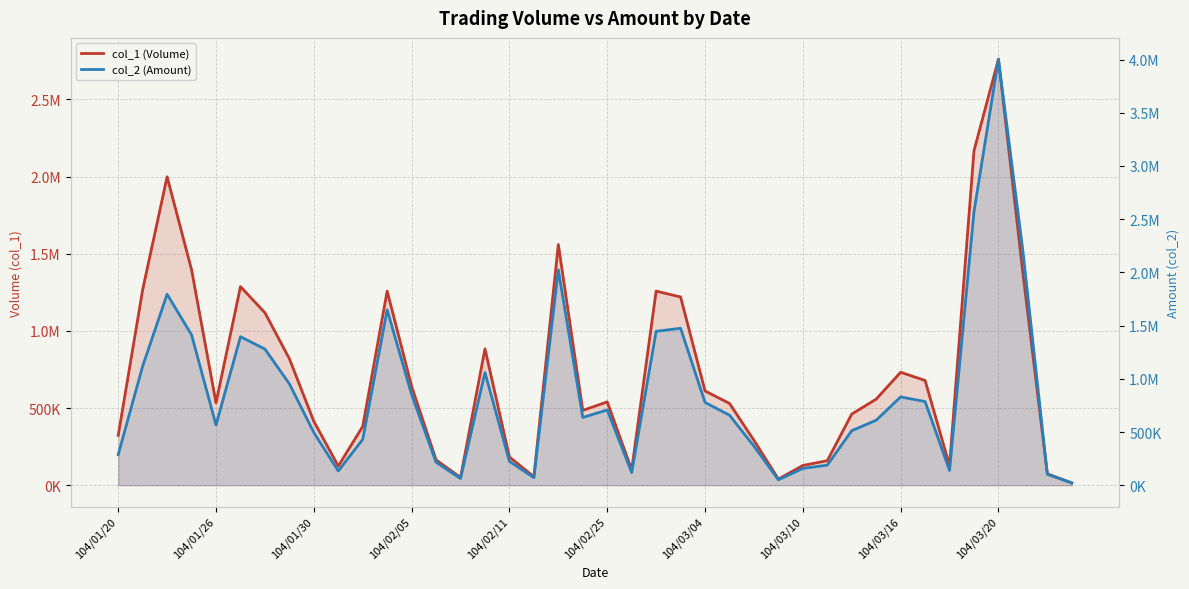

How many interior local valleys does the col_2 (Amount) series have?

8